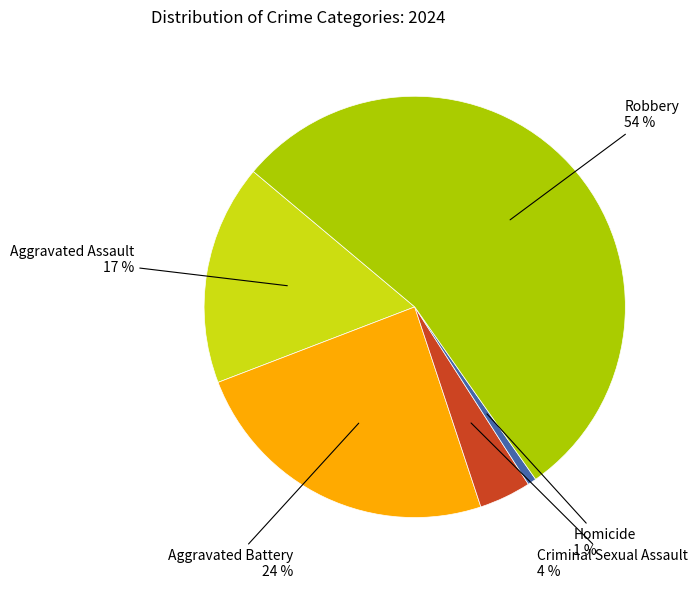

Is there any slice that represents more than half of the pie?

Yes